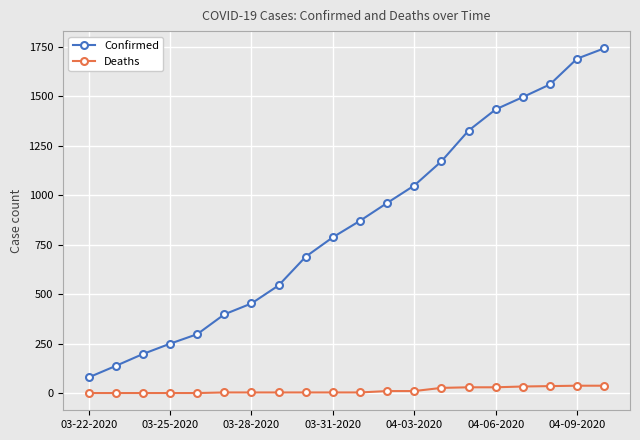

True or false: Confirmed has more than 1 interior local peaks.

False